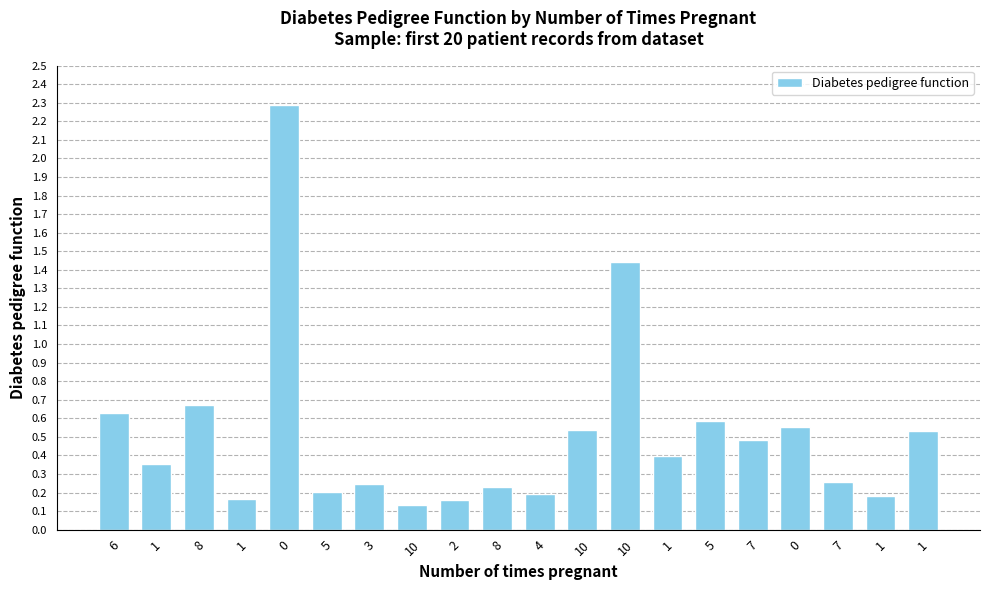

Are the bars horizontal?

No